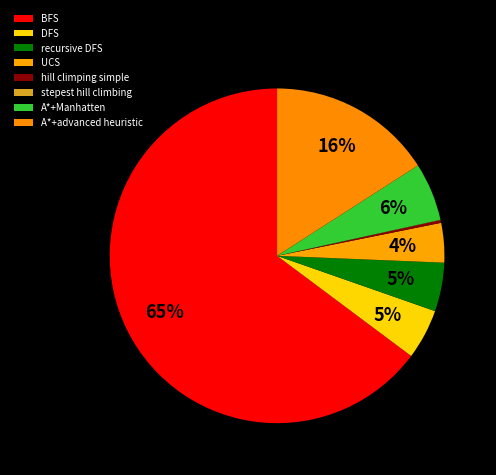

What percentage is NOT represented by BFS?

35.2%